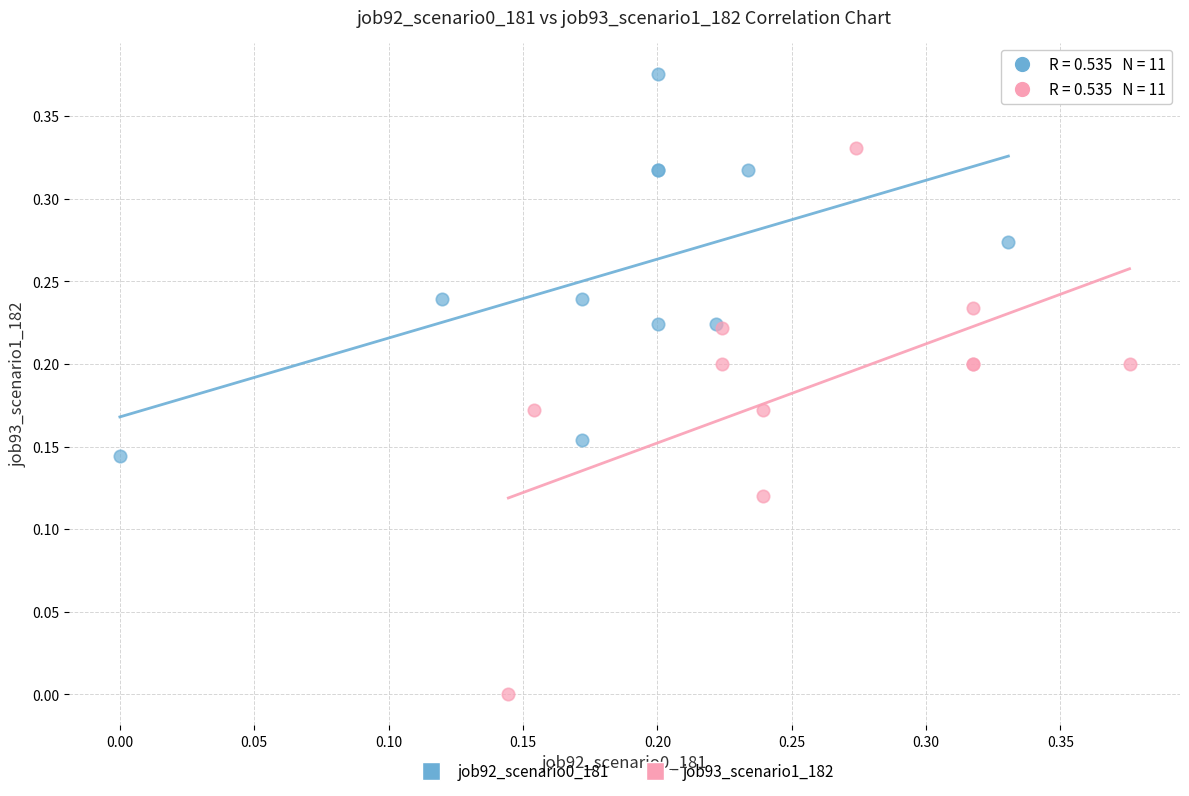

Which series reaches the minimum Y coordinate?

job93_scenario1_182